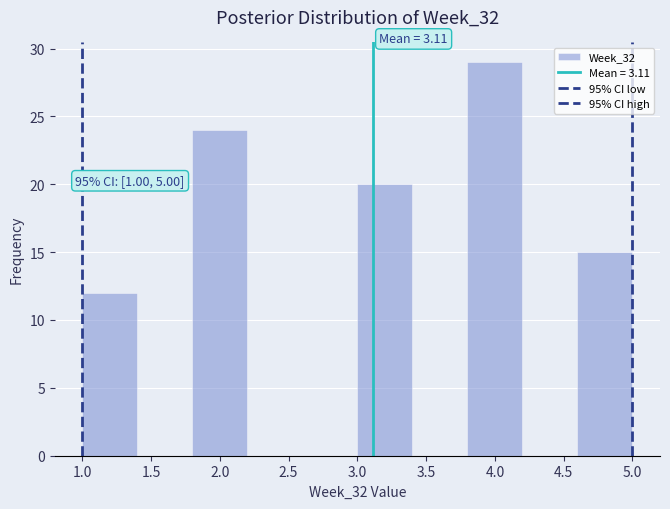

Which range on the x-axis has the tallest bar?

3.8 to 4.2